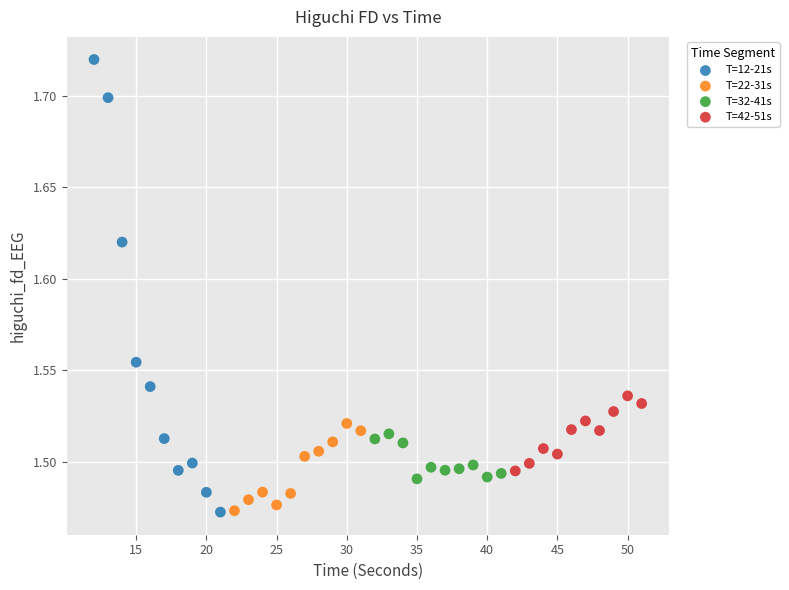

Which series reaches the maximum Y coordinate?

T=12-21s